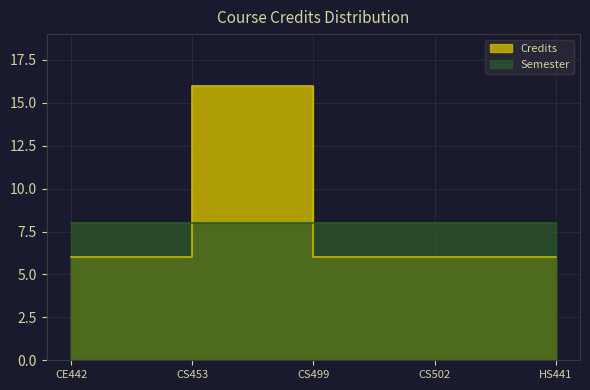

Approximately how many times larger is the value at HS441 compared to CE442?

1.0